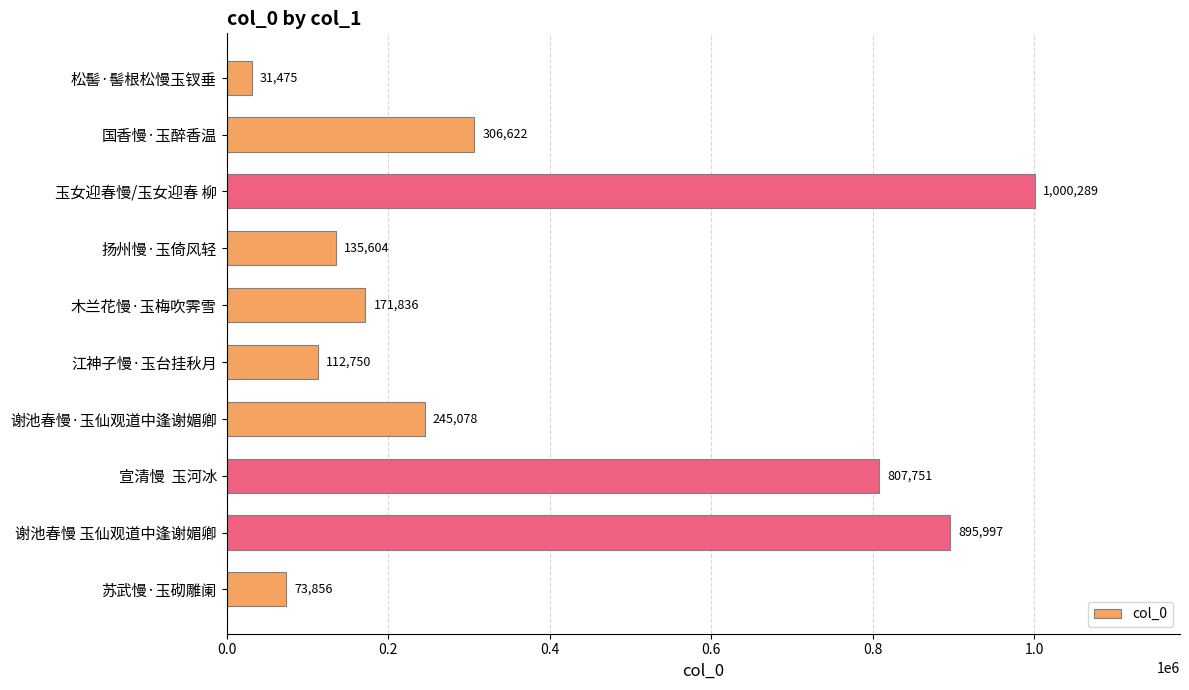

What is the sum of all values?

3781258